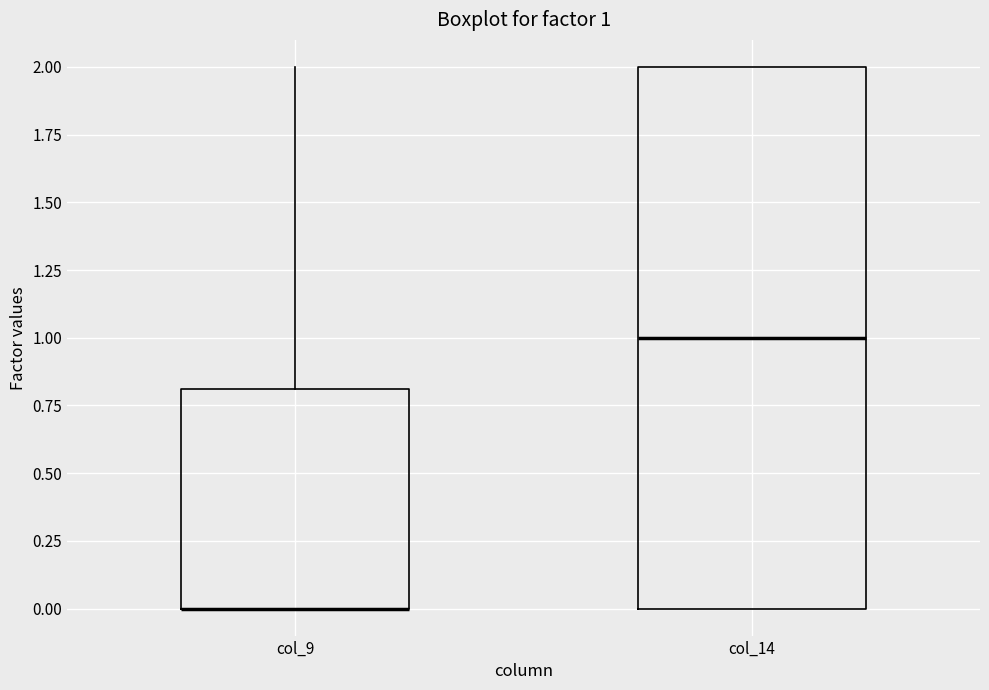

Which box is the tallest, from its lower edge to its upper edge?

col_14